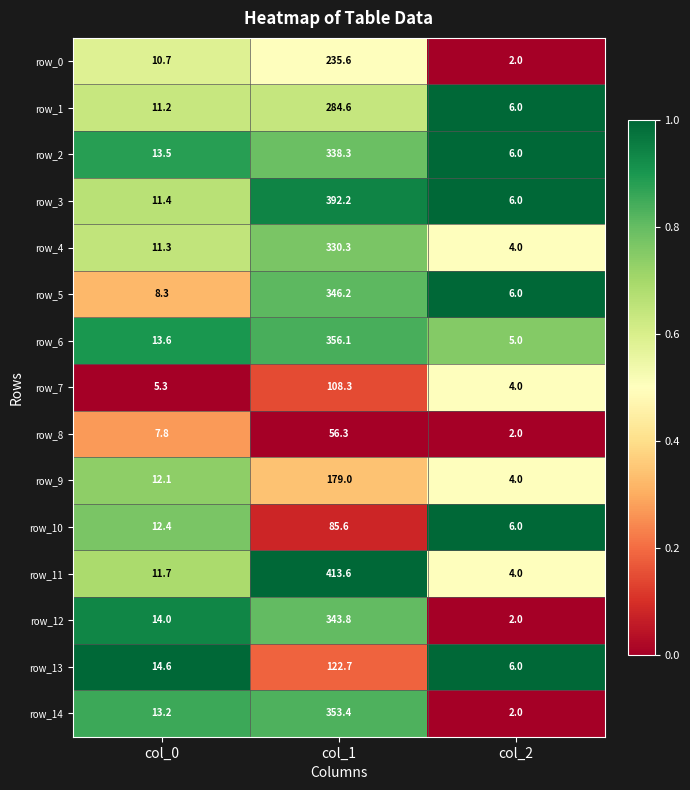

What is the difference between the row_14 values at col_2 and col_0?

11.2